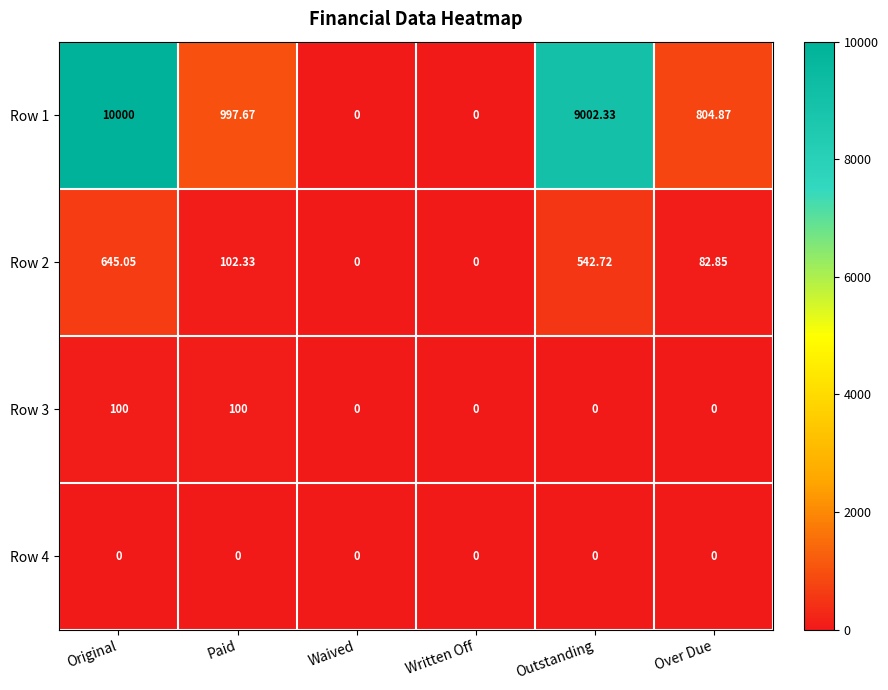

At which label is Row 2 closest to 322?

Paid